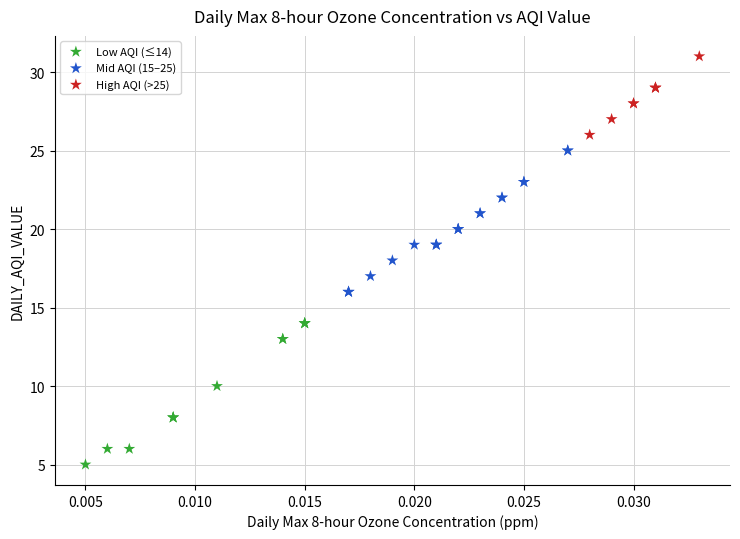

Which series contains the highest Y value?

High AQI (>25)